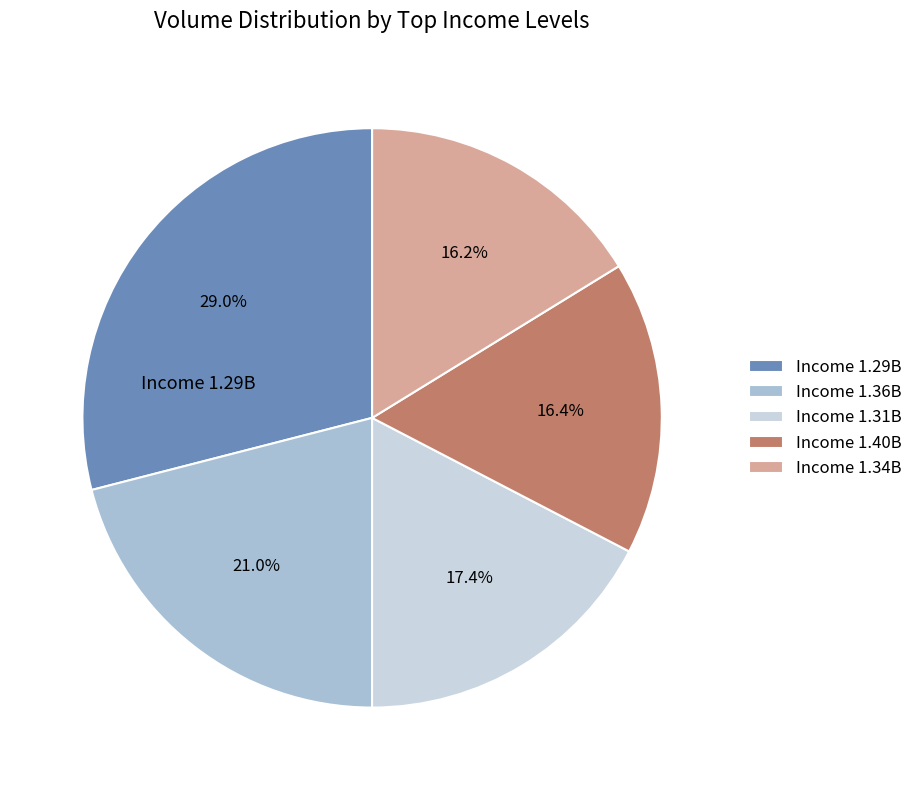

How much of the chart is everything except Income 1.31B?

82.6%